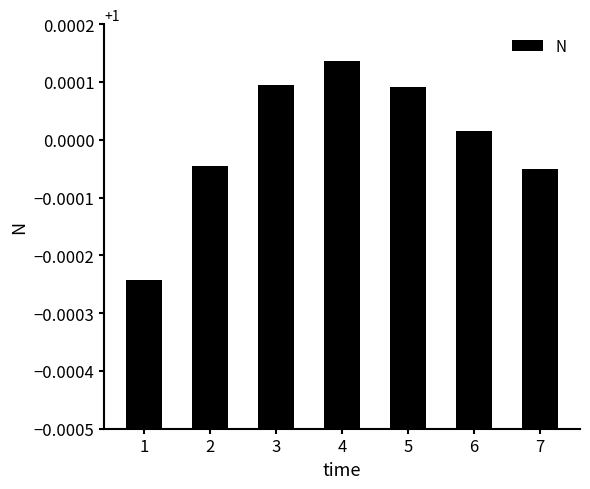

Where does the data first go above 1?

3